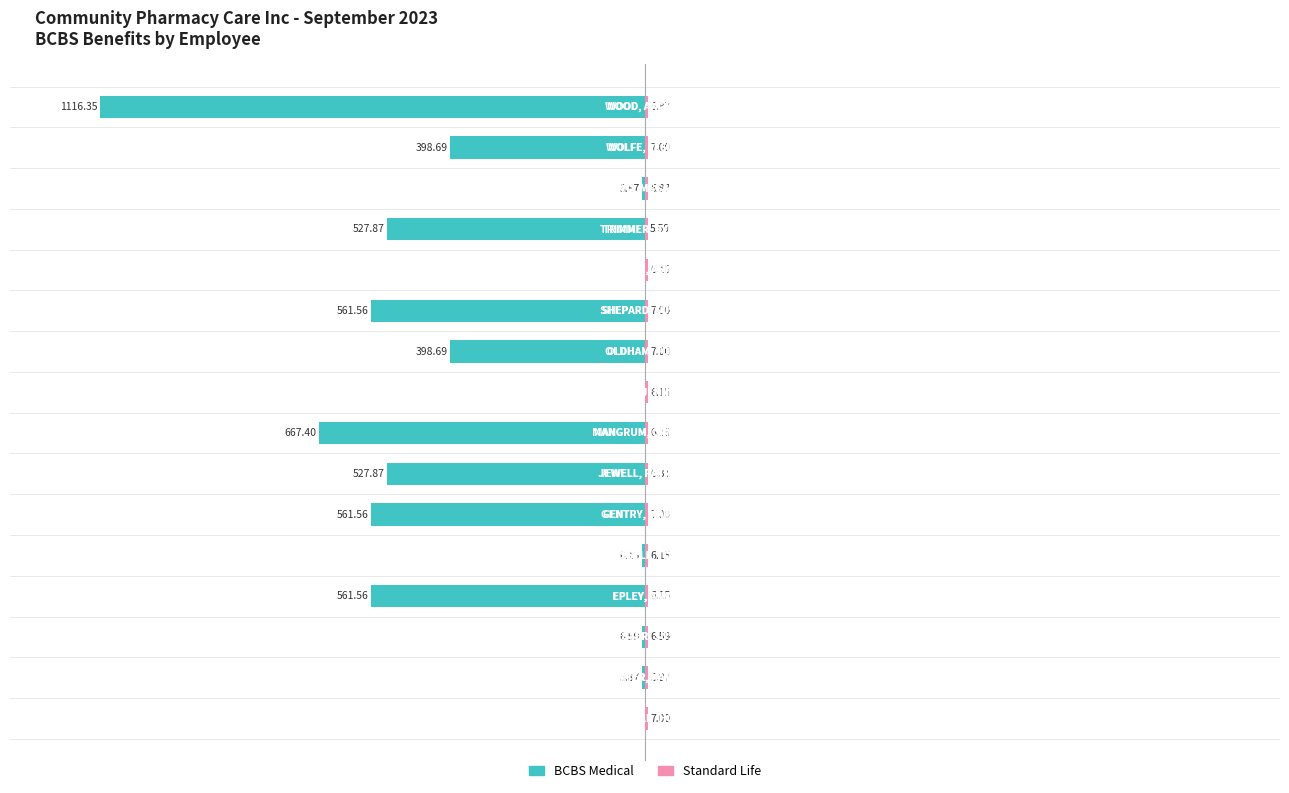

What are all the series names shown in the legend?

BCBS Medical, Standard Life